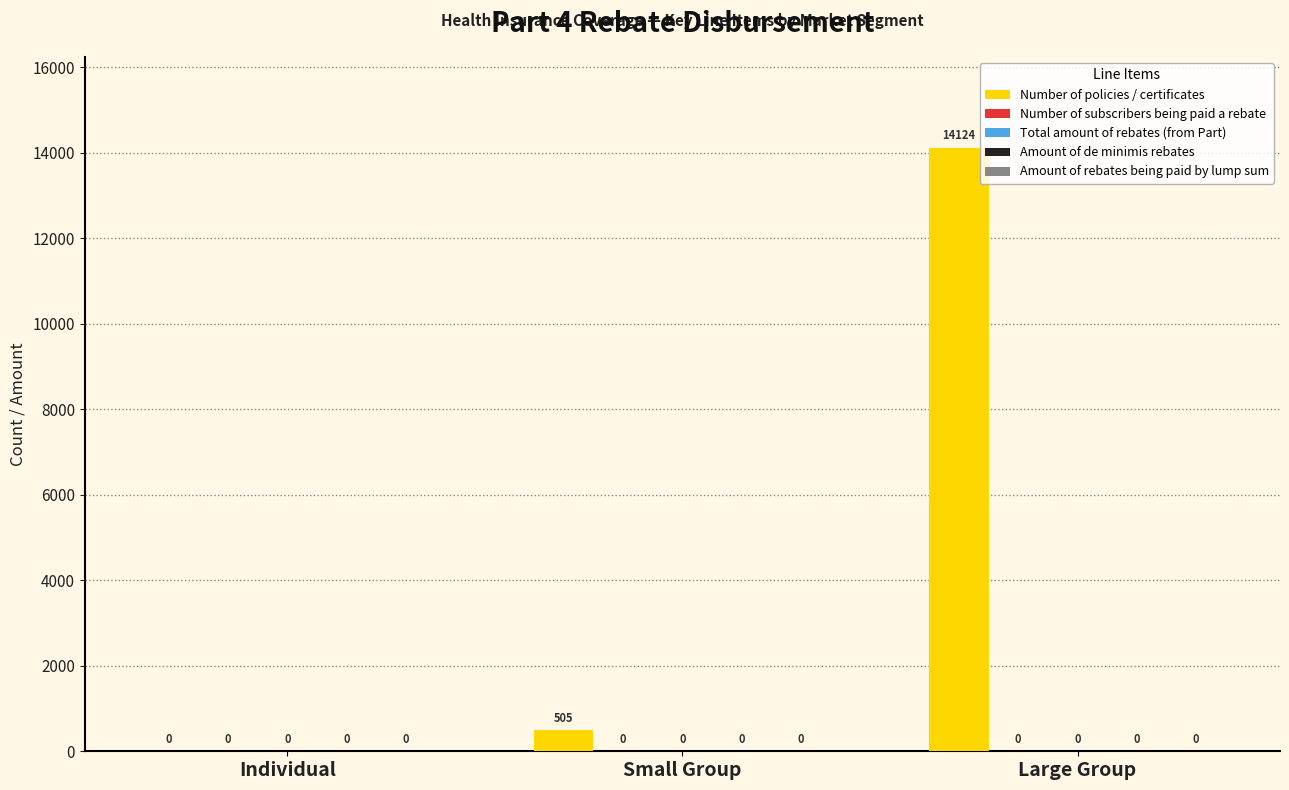

What is the sum of all values?

14629